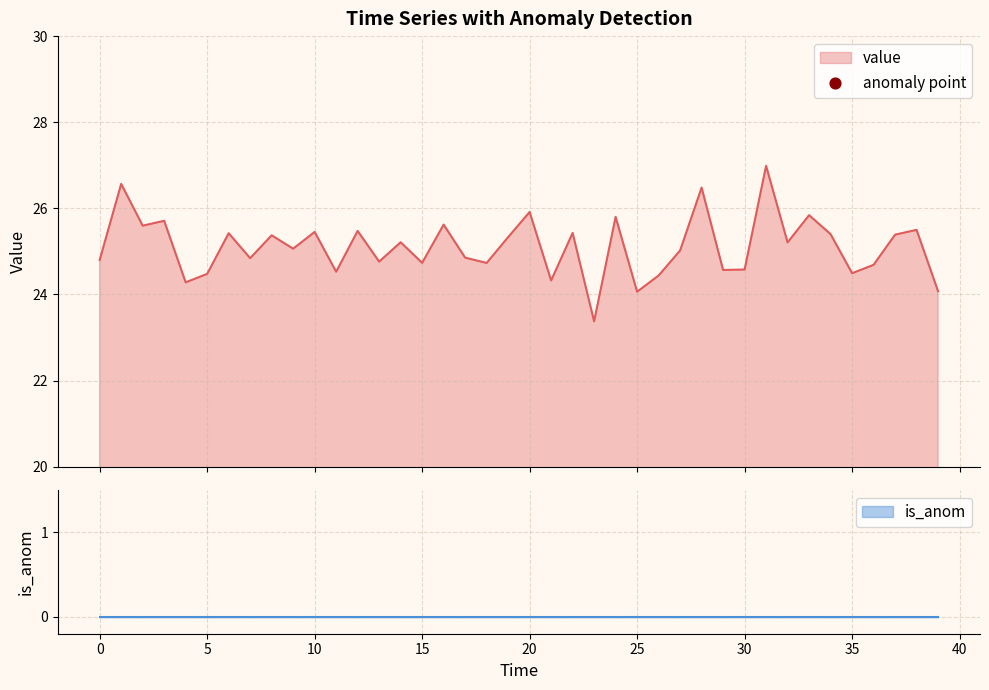

What is the change in value from 0 to 33?

+1.0